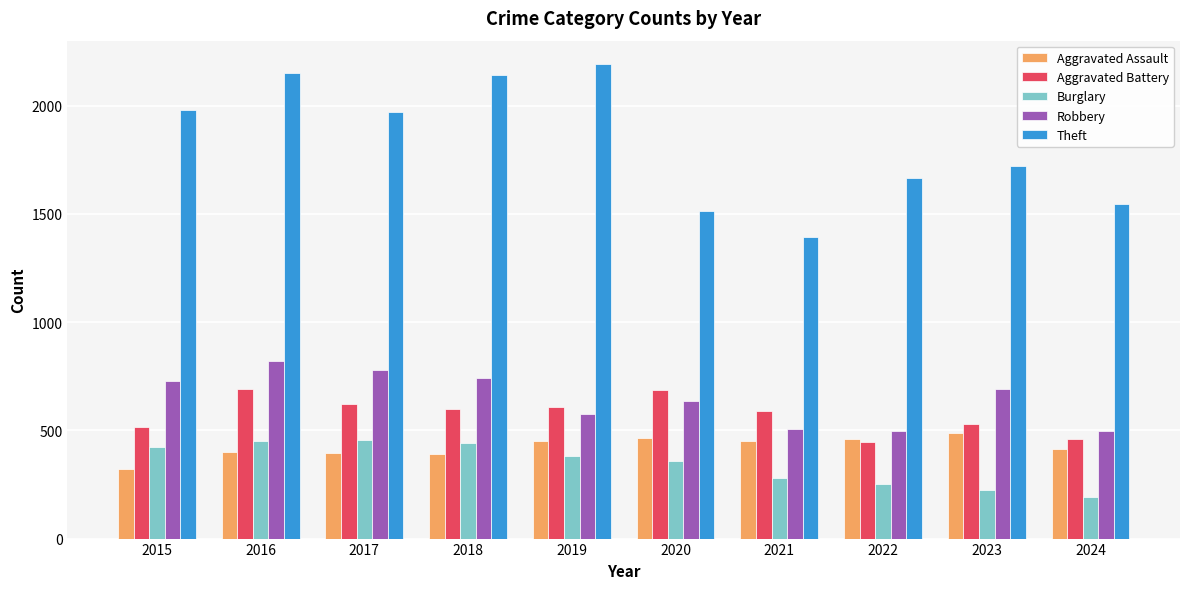

How many bars are there in each group?

5